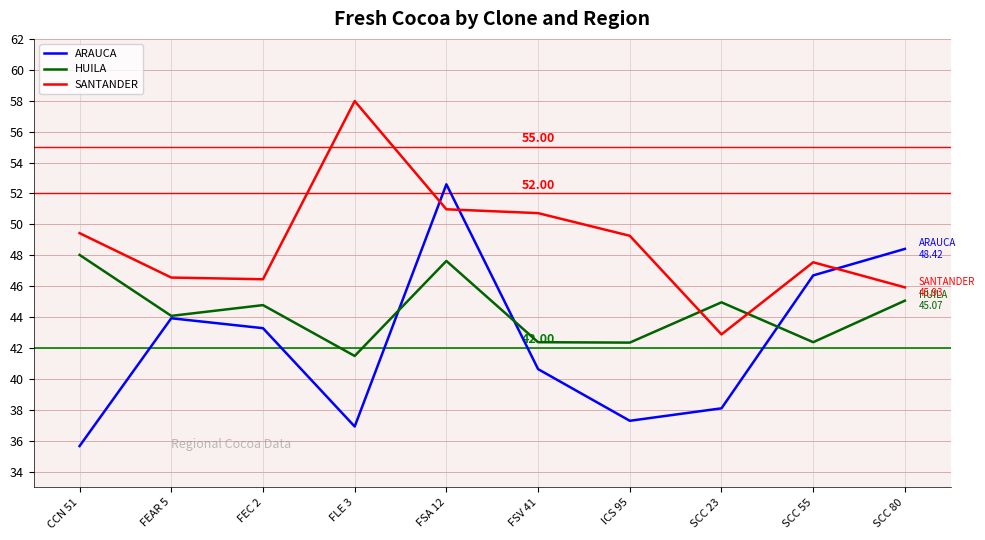

Between which two adjacent categories do HUILA and SANTANDER first intersect?

ICS 95 and SCC 23